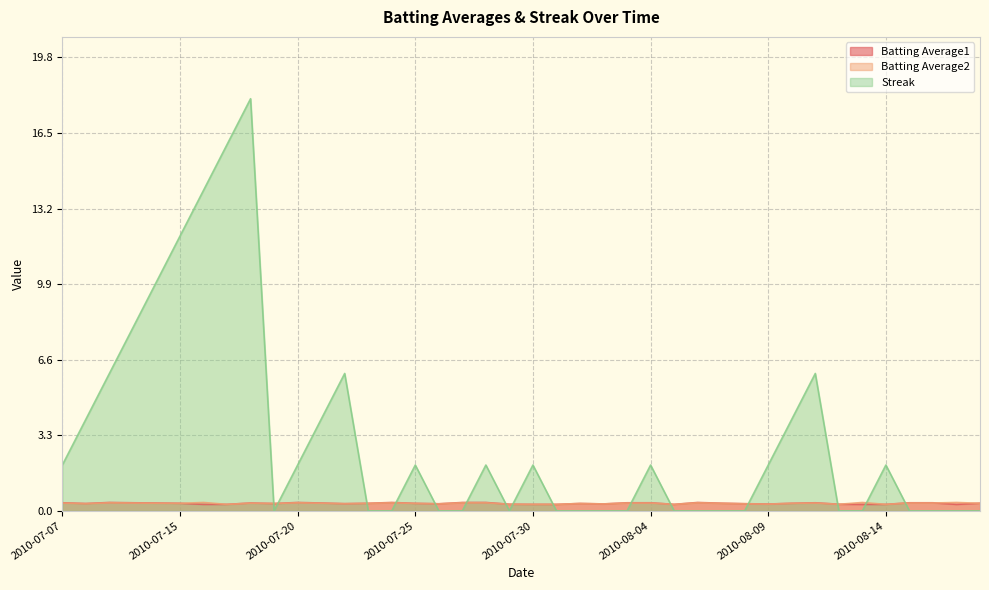

True or false: Streak has a value of 0.0 at 2010-08-12.

True